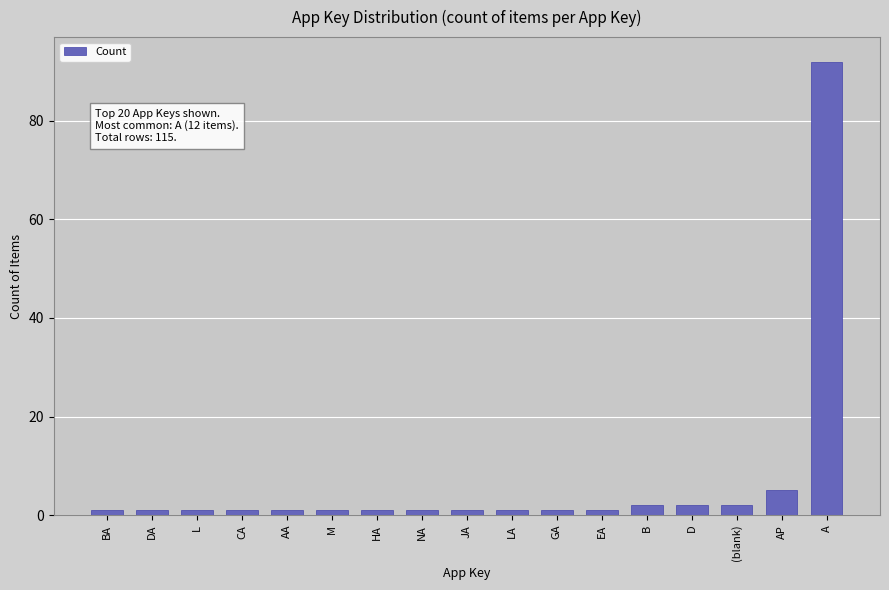

What is the ratio of the value at EA to the value at D?

0.5